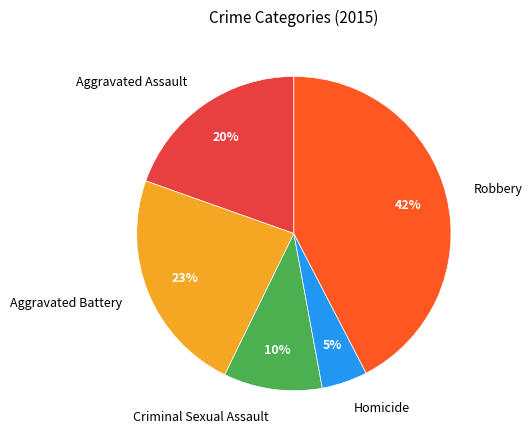

What percentage is the Criminal Sexual Assault slice, to the nearest percent?

10%